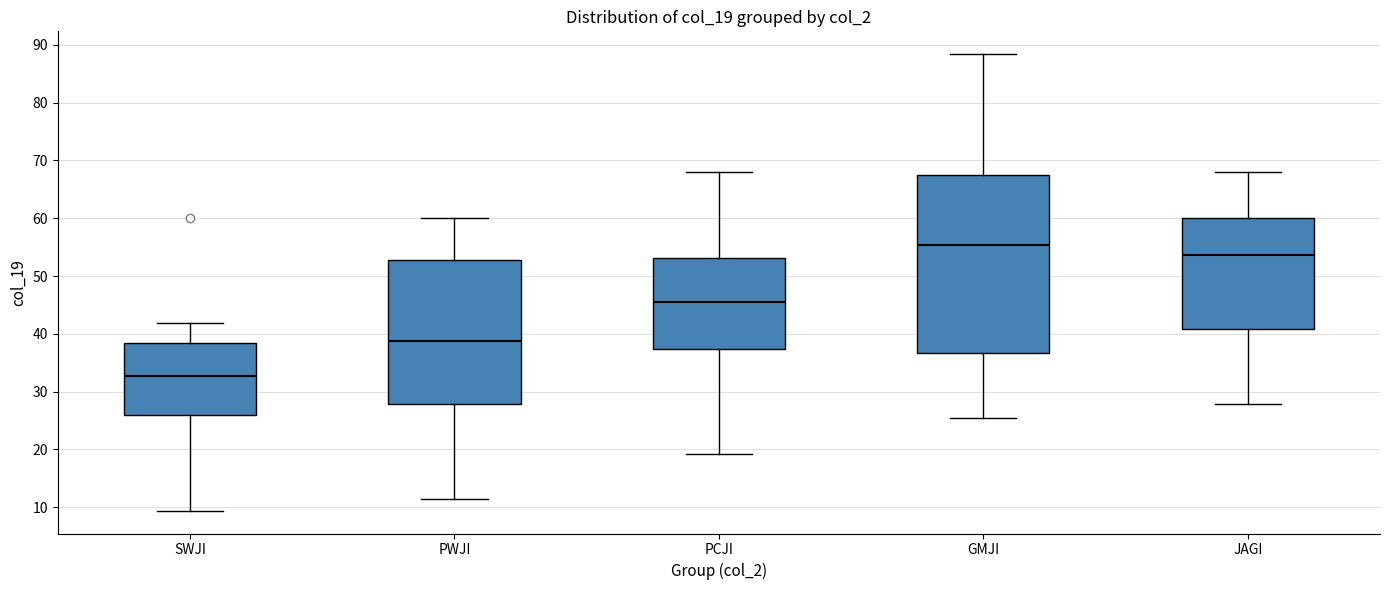

Reading left to right, transcribe this box plot: for each box, give where its median line is, the range the box spans, and where its two whiskers end, as read against the y-axis. The values are not printed on the chart, so give them approximately, as read against the axis.

SWJI: median 33, box 26 to 38, whiskers 9 to 42
PWJI: median 39, box 28 to 53, whiskers 11 to 60
PCJI: median 46, box 37 to 53, whiskers 19 to 68
GMJI: median 55, box 37 to 68, whiskers 25 to 88
JAGI: median 54, box 41 to 60, whiskers 28 to 68